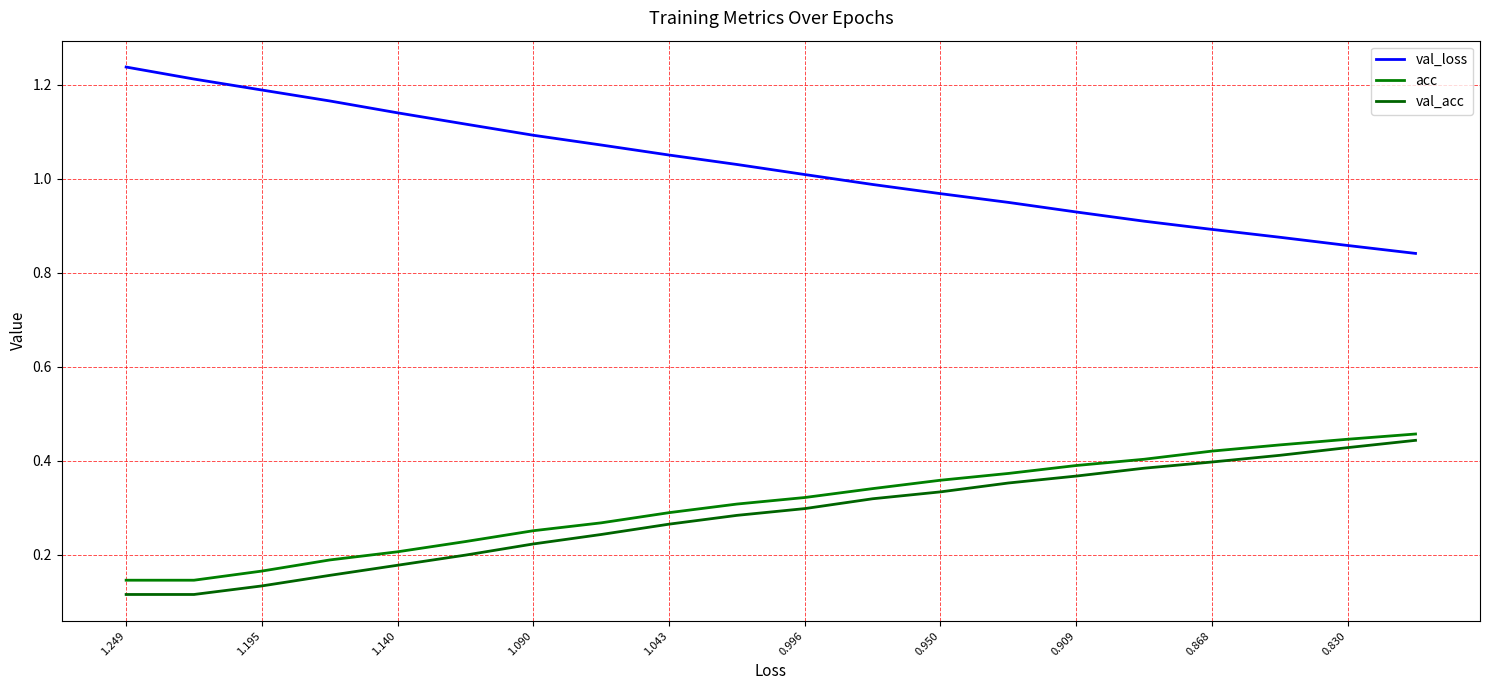

At which category is the sum across all series the highest?

19